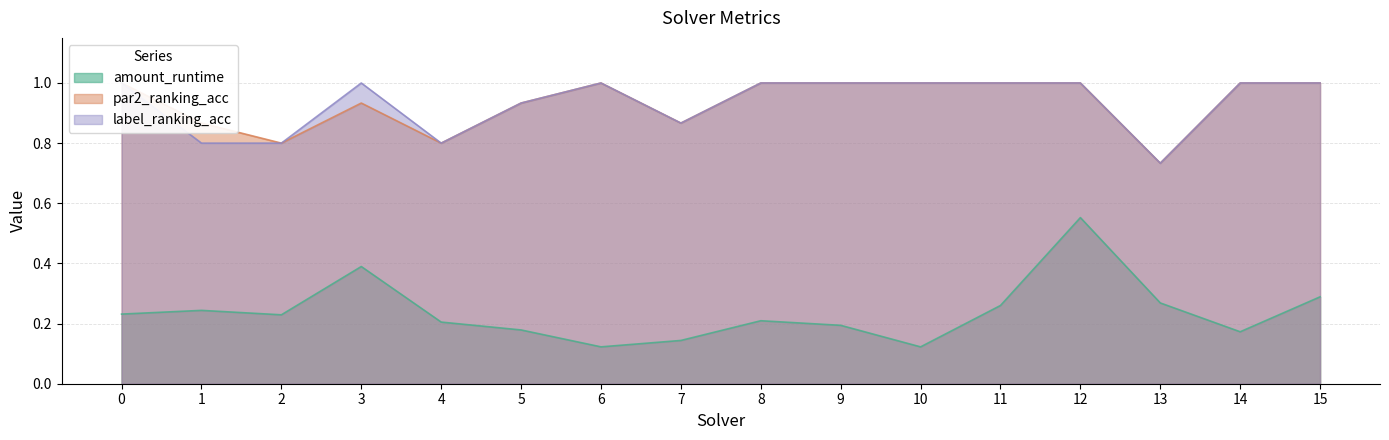

What is the value of the label_ranking_acc point at the 1st from the left?

1.0